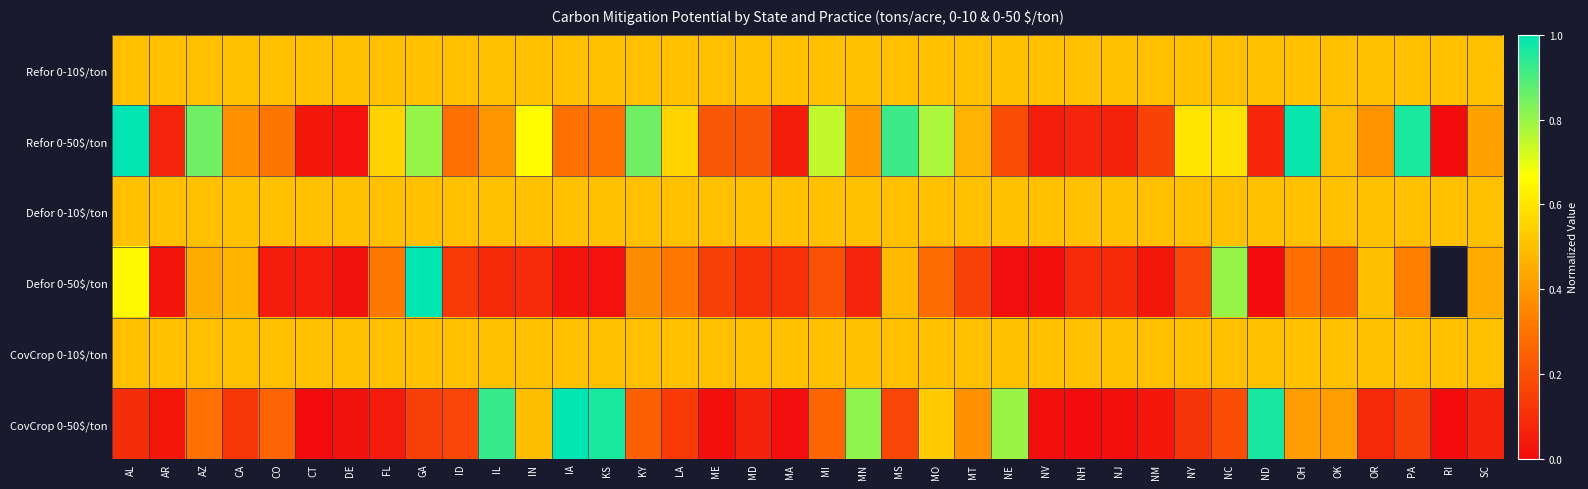

The value of Refor 0-10$/ton at ID is 0.9. True or false?

False